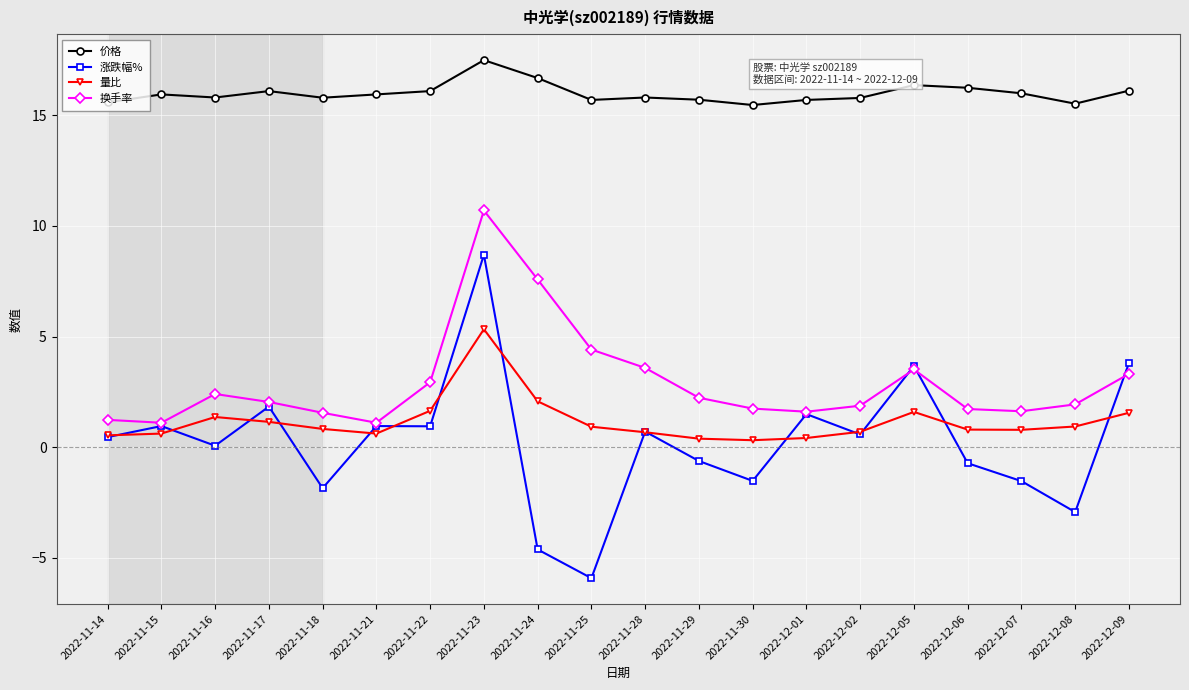

Which series has the widest spread of values?

涨跌幅%